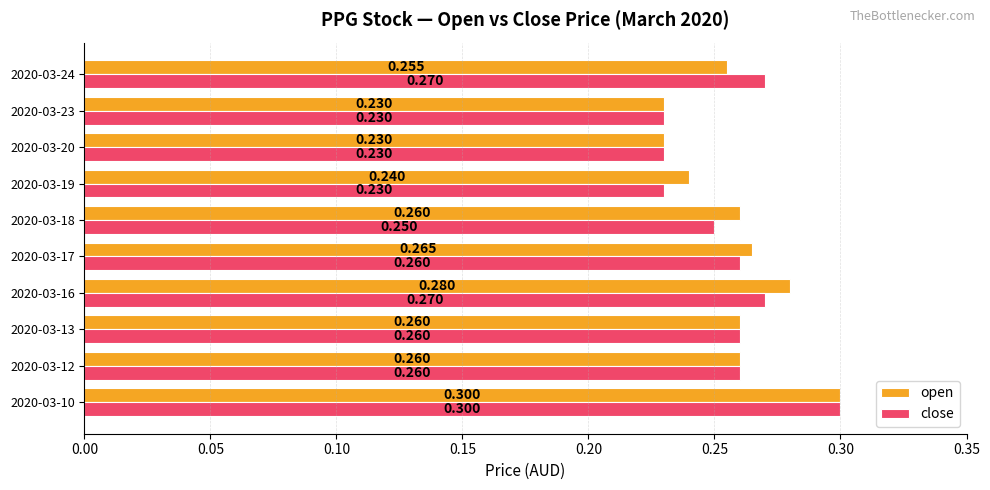

List the series in order of their overall mean, lowest first.

close, open